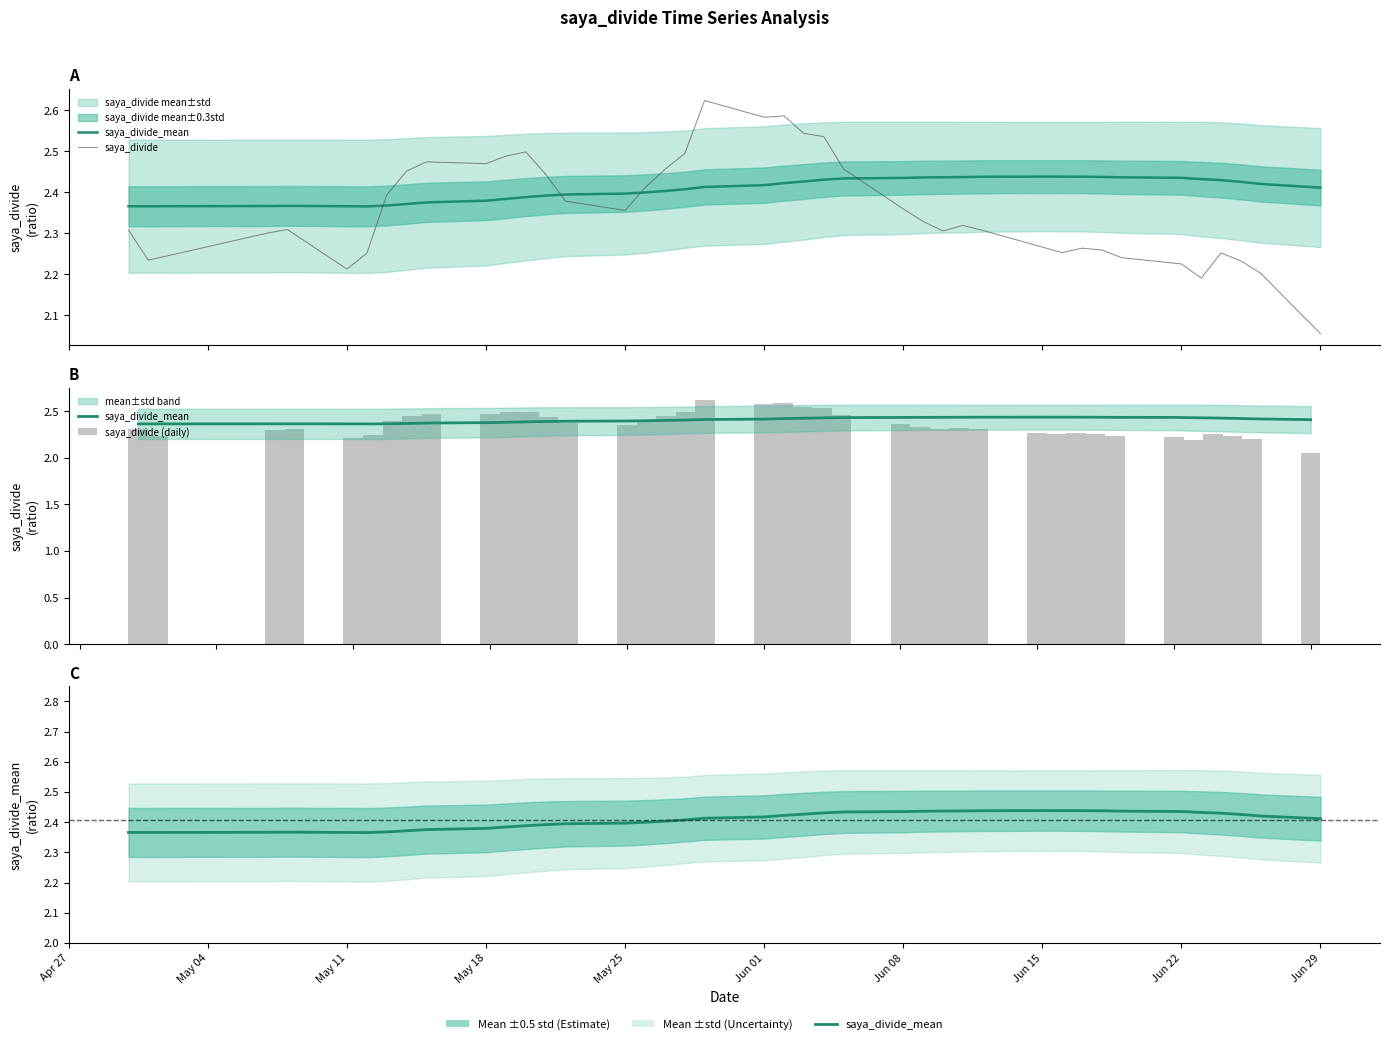

Reading left to right, what are all the values shown in this chart?

saya_divide_mean: 2.4	2.4	2.4	2.4	2.4	2.4	2.4	2.4	2.4	2.4	2.4	2.4	2.4	2.4	2.4	2.4	2.4	2.4	2.4	2.4	2.4	2.4	2.4	2.4	2.4	2.4	2.4	2.4	2.4	2.4	2.4	2.4	2.4	2.4	2.4	2.4	2.4	2.4	2.4	2.4
saya_divide: 2.3	2.2	2.3	2.3	2.2	2.3	2.4	2.5	2.5	2.5	2.5	2.5	2.4	2.4	2.4	2.4	2.5	2.5	2.6	2.6	2.6	2.5	2.5	2.5	2.4	2.3	2.3	2.3	2.3	2.3	2.3	2.3	2.3	2.2	2.2	2.2	2.3	2.2	2.2	2.1
saya_divide (daily): 2.3	2.2	2.3	2.3	2.2	2.3	2.4	2.5	2.5	2.5	2.5	2.5	2.4	2.4	2.4	2.4	2.5	2.5	2.6	2.6	2.6	2.5	2.5	2.5	2.4	2.3	2.3	2.3	2.3	2.3	2.3	2.3	2.3	2.2	2.2	2.2	2.3	2.2	2.2	2.1